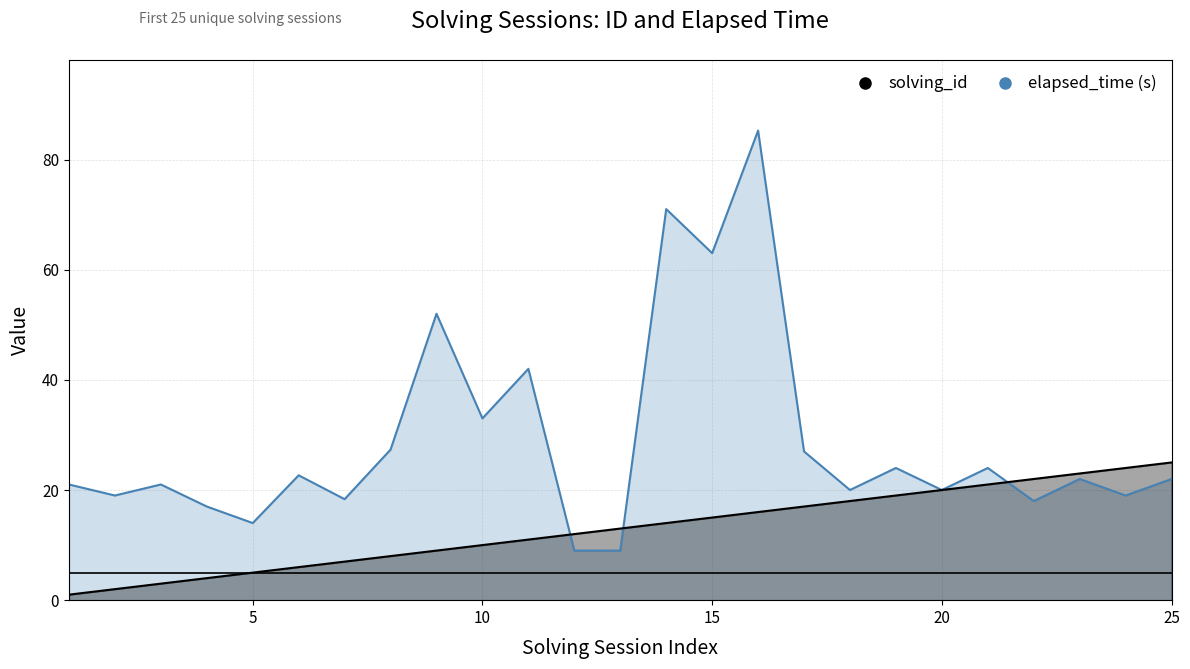

How many series are shown in this chart?

2